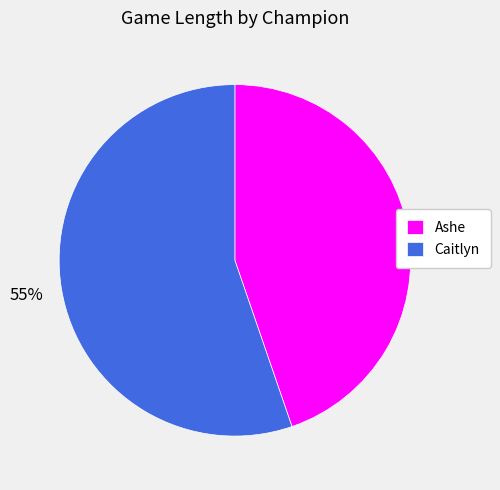

Between Caitlyn and Ashe, which is larger?

Caitlyn